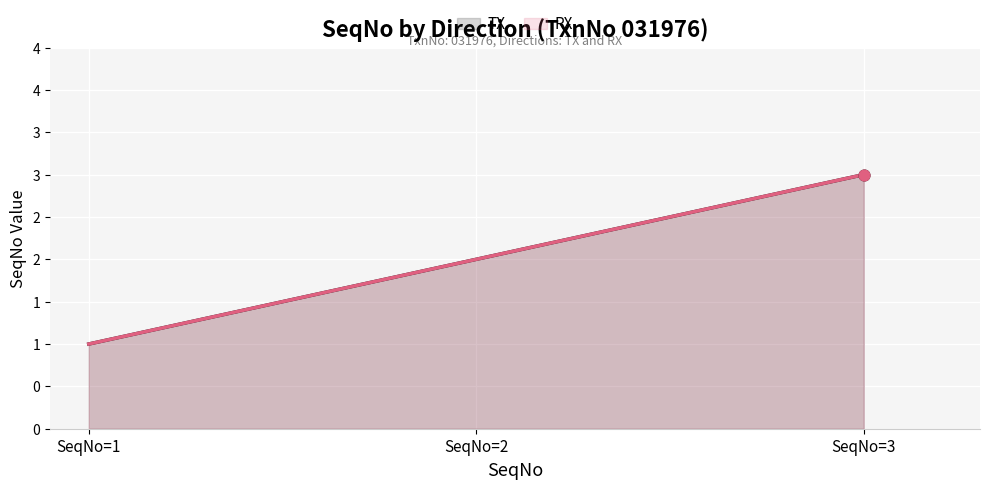

Which series contains the highest Y value?

TX